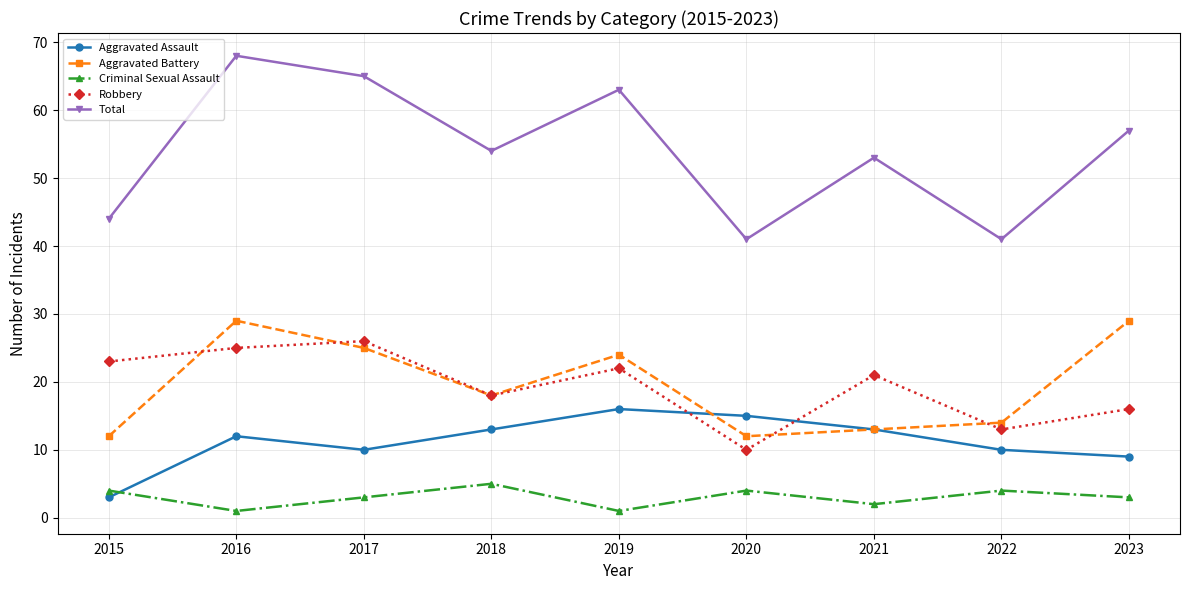

True or false: Total and Aggravated Assault intersect in this chart.

False